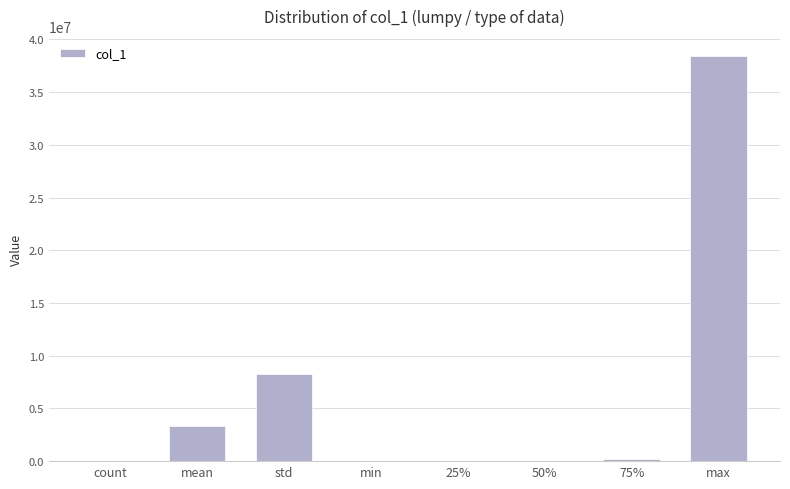

What is the difference between the values at max and min?

38389000.0